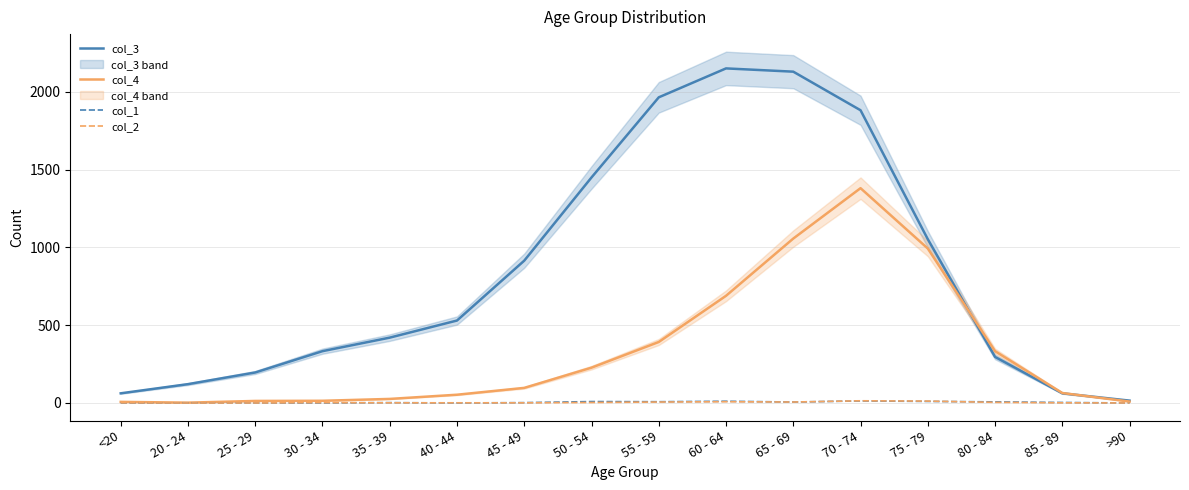

What is the sum of all col_1 values?

72